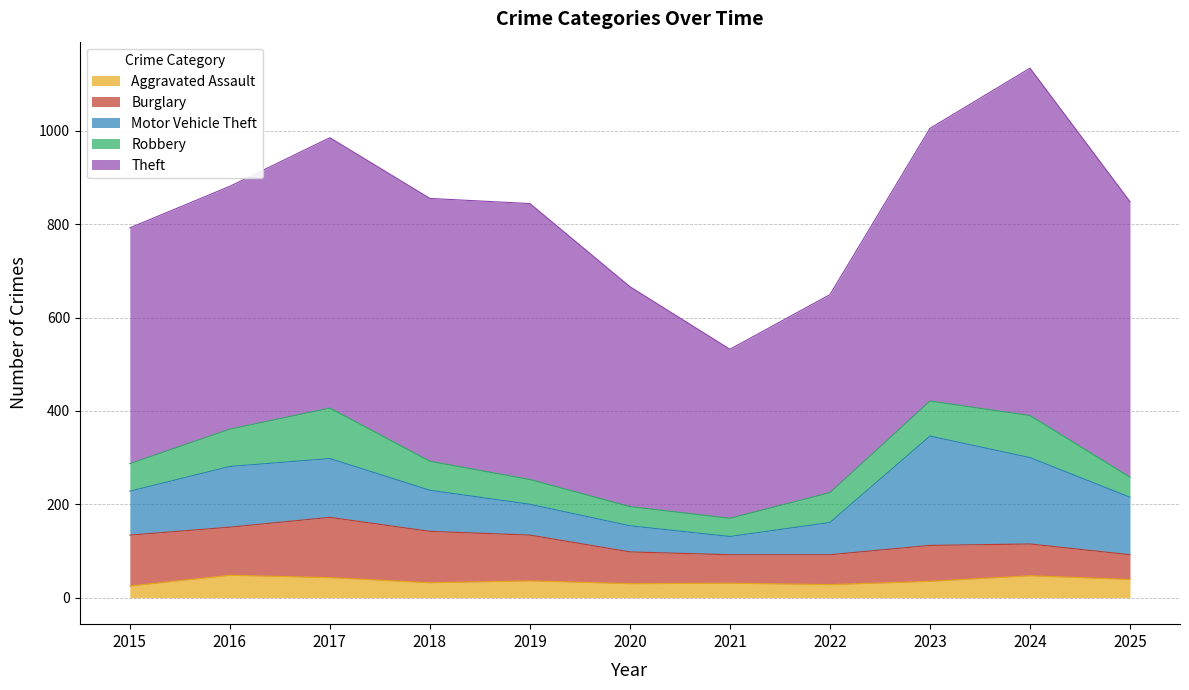

True or false: Burglary has more than 0 points higher than both neighbors.

True